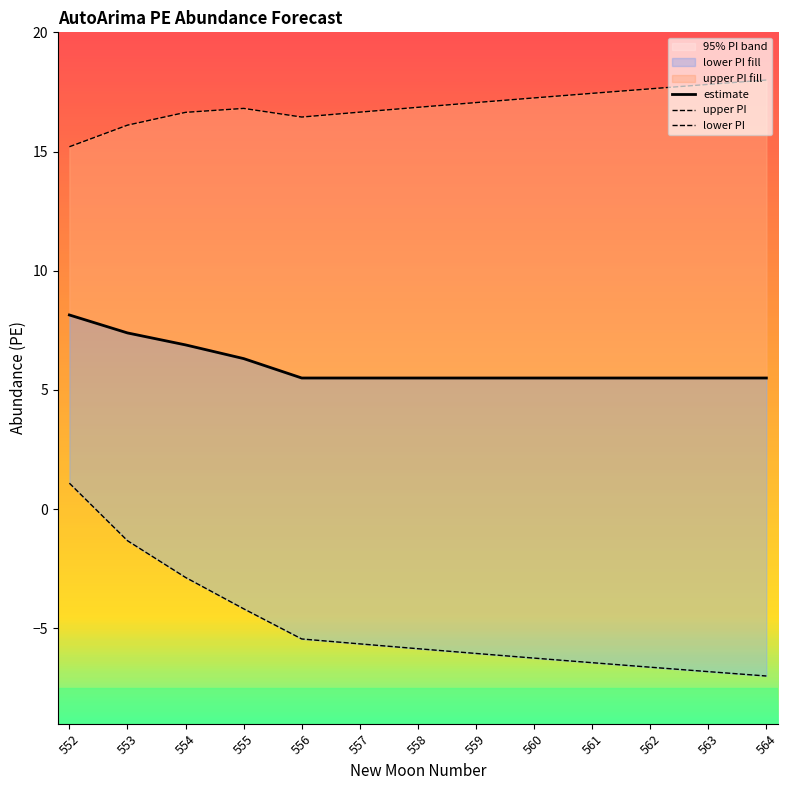

True or false: lower PI has a value of 1.9 at 552.

False